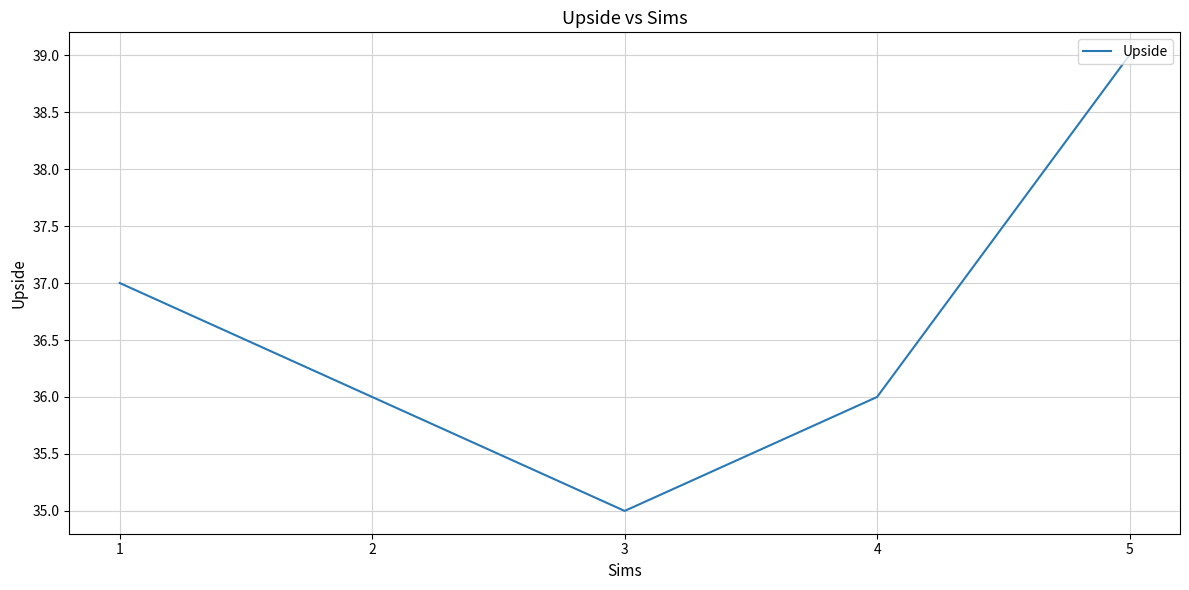

How many distinct data groups are displayed?

1